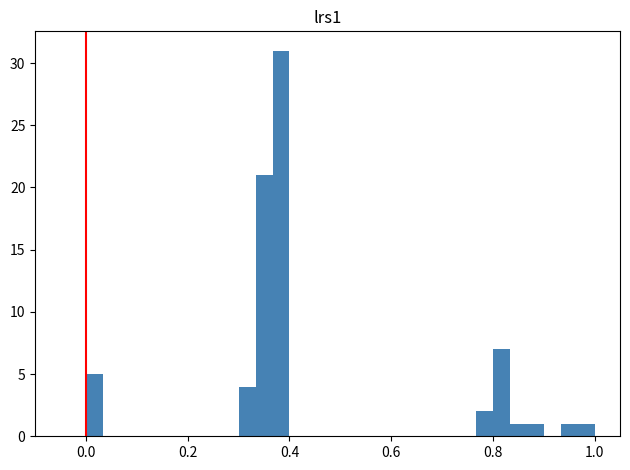

Around what value on the x-axis is the tallest bar? Give the approximate position of its centre, as read against the axis.

0.38